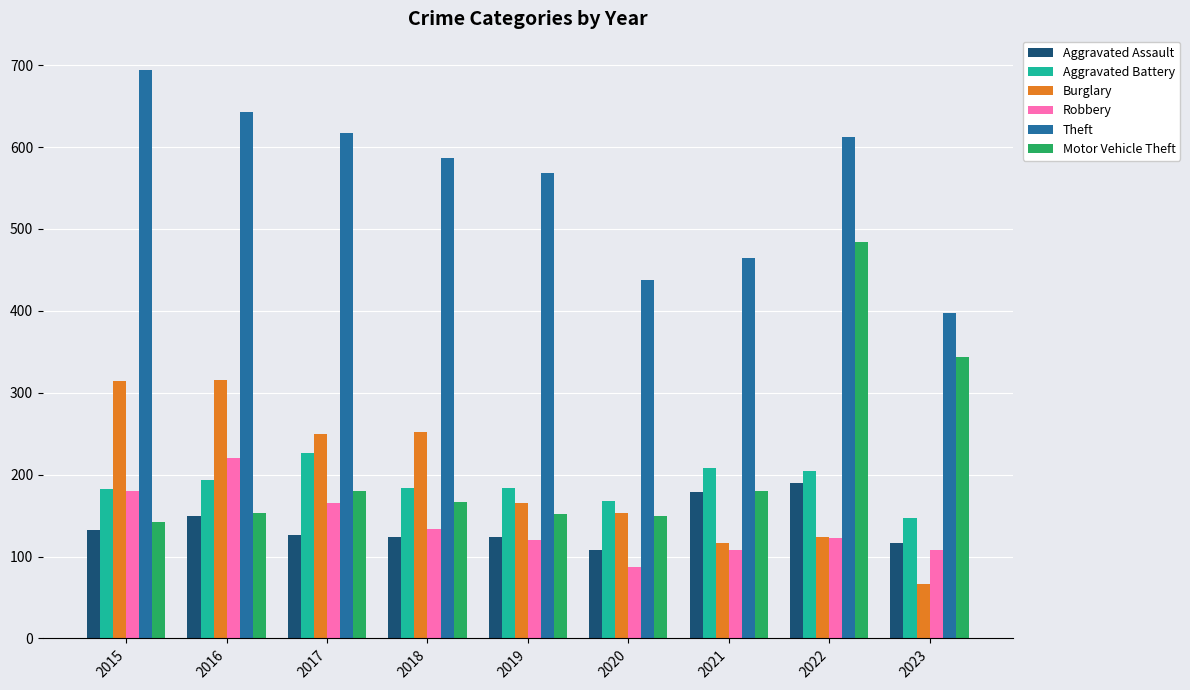

How many data points in Robbery are less than 123?

4